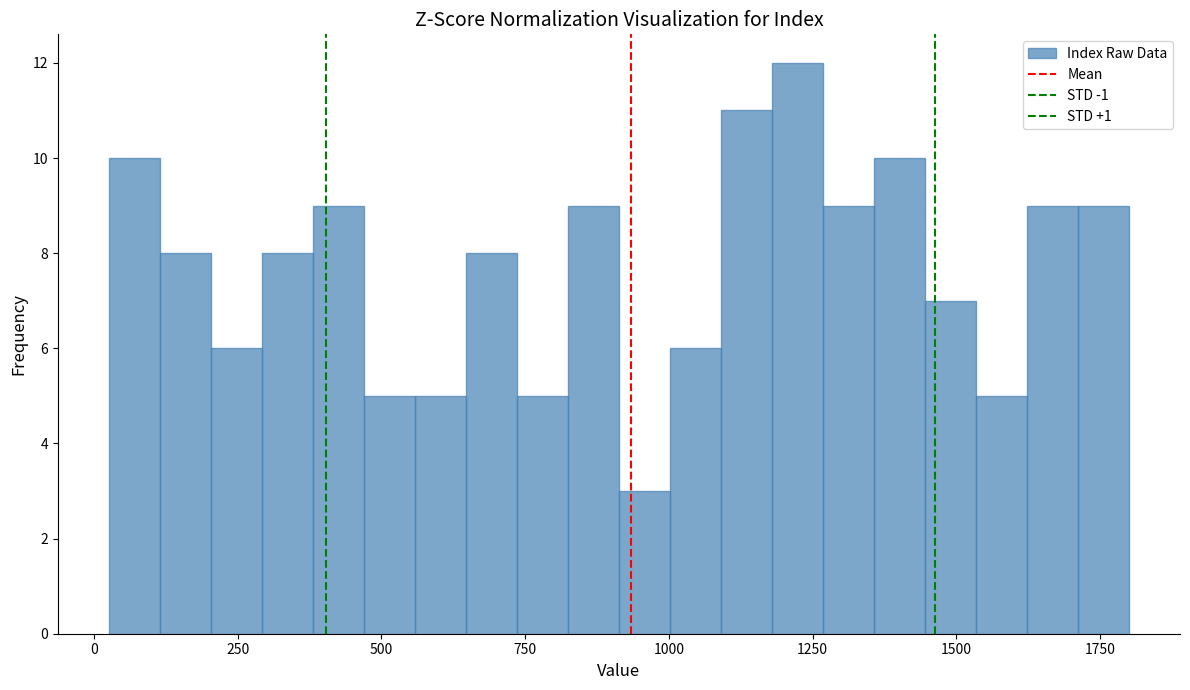

Read against the x-axis, roughly where is the centre of the tallest bar?

1200